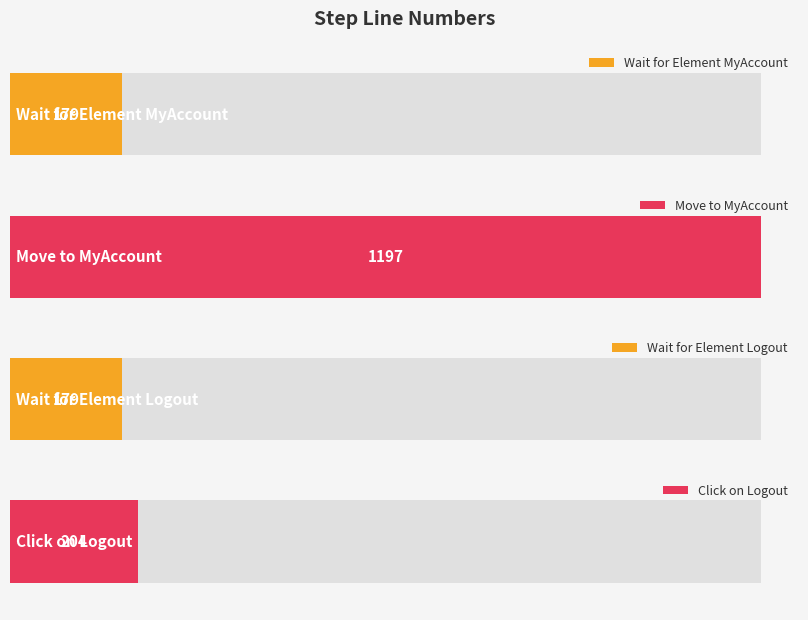

How many data points are less than 204?

2